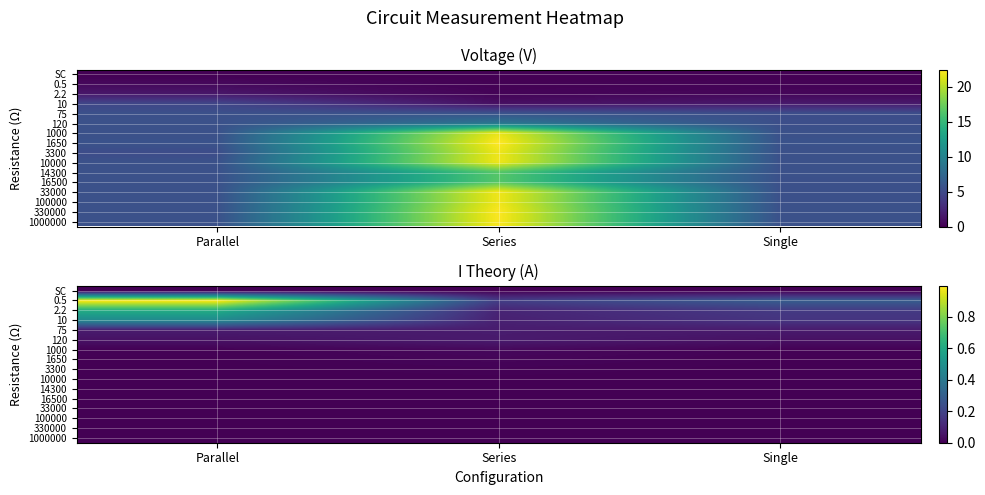

What is the difference between the 0.5 values at Parallel and Series?

0.8